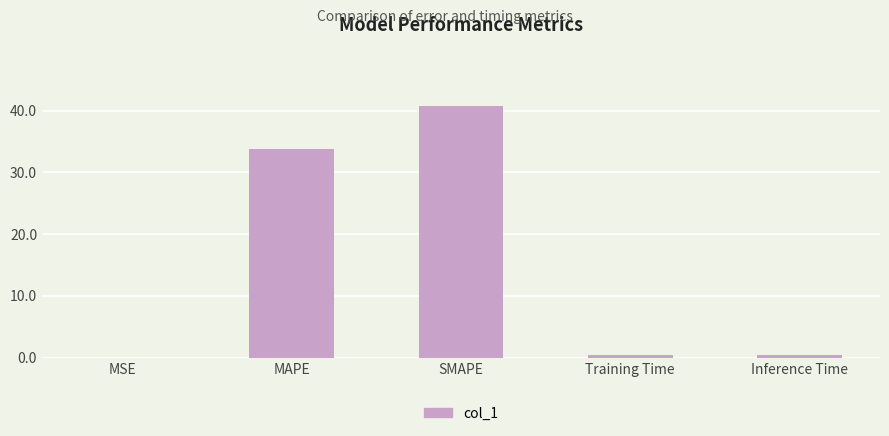

What is the maximum value shown in the chart?

40.7